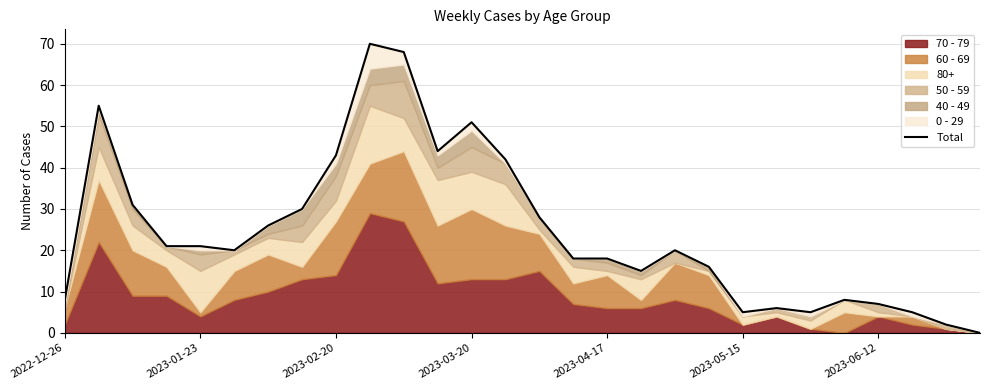

What is the difference between the maximum and minimum values?

70